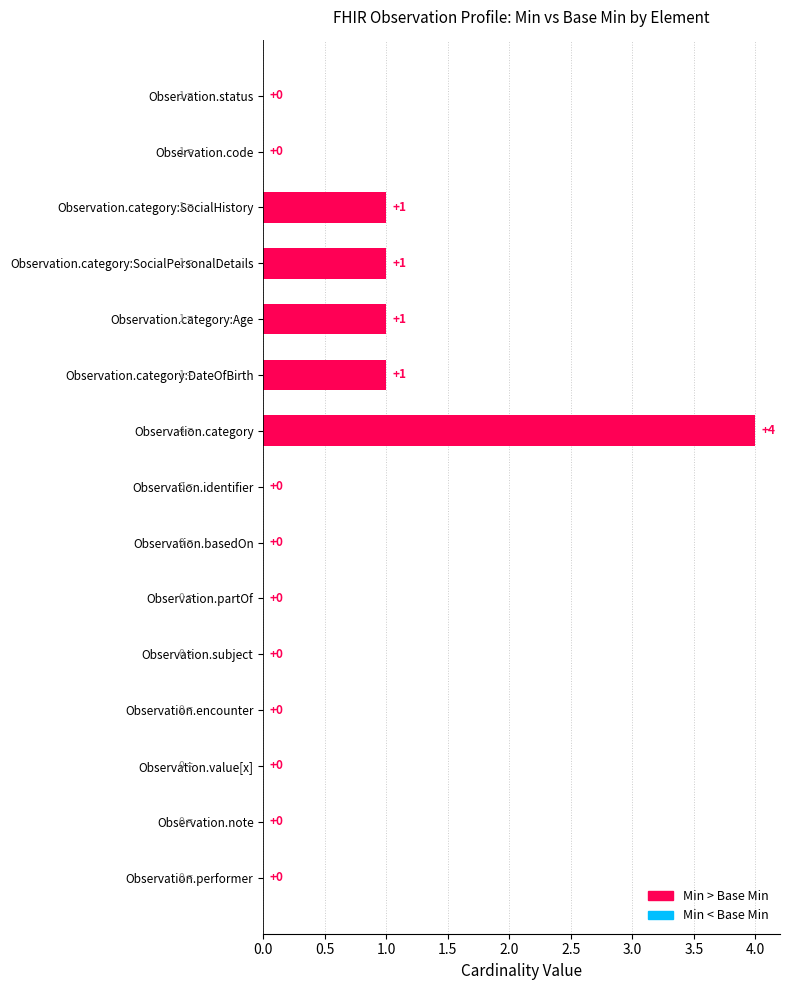

Which category has the highest value across all series?

Observation.category